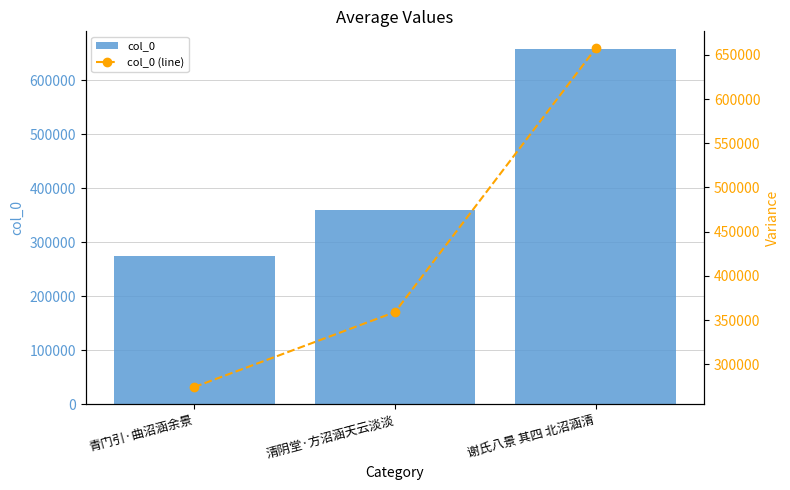

Does the chart contain stacked bars?

No